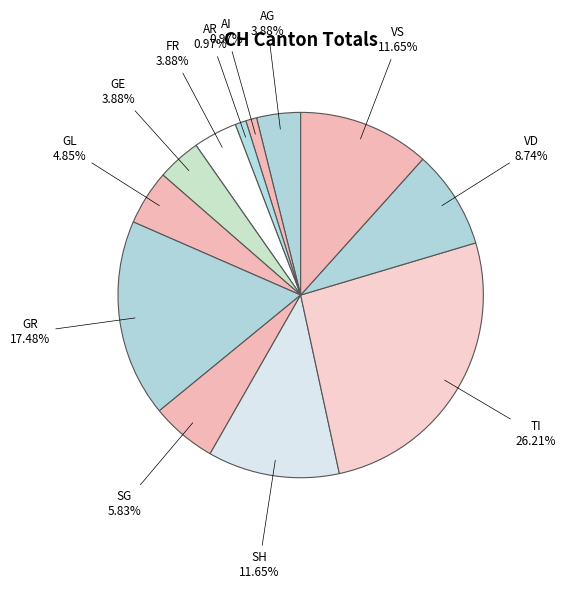

Is there any slice that represents more than half of the pie?

No